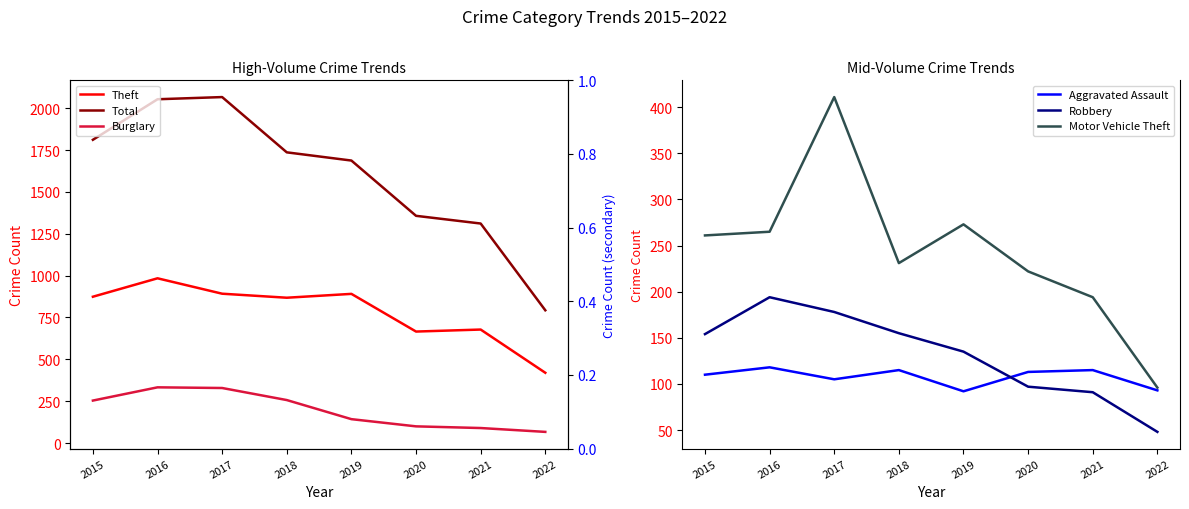

How many series are shown in this chart?

6